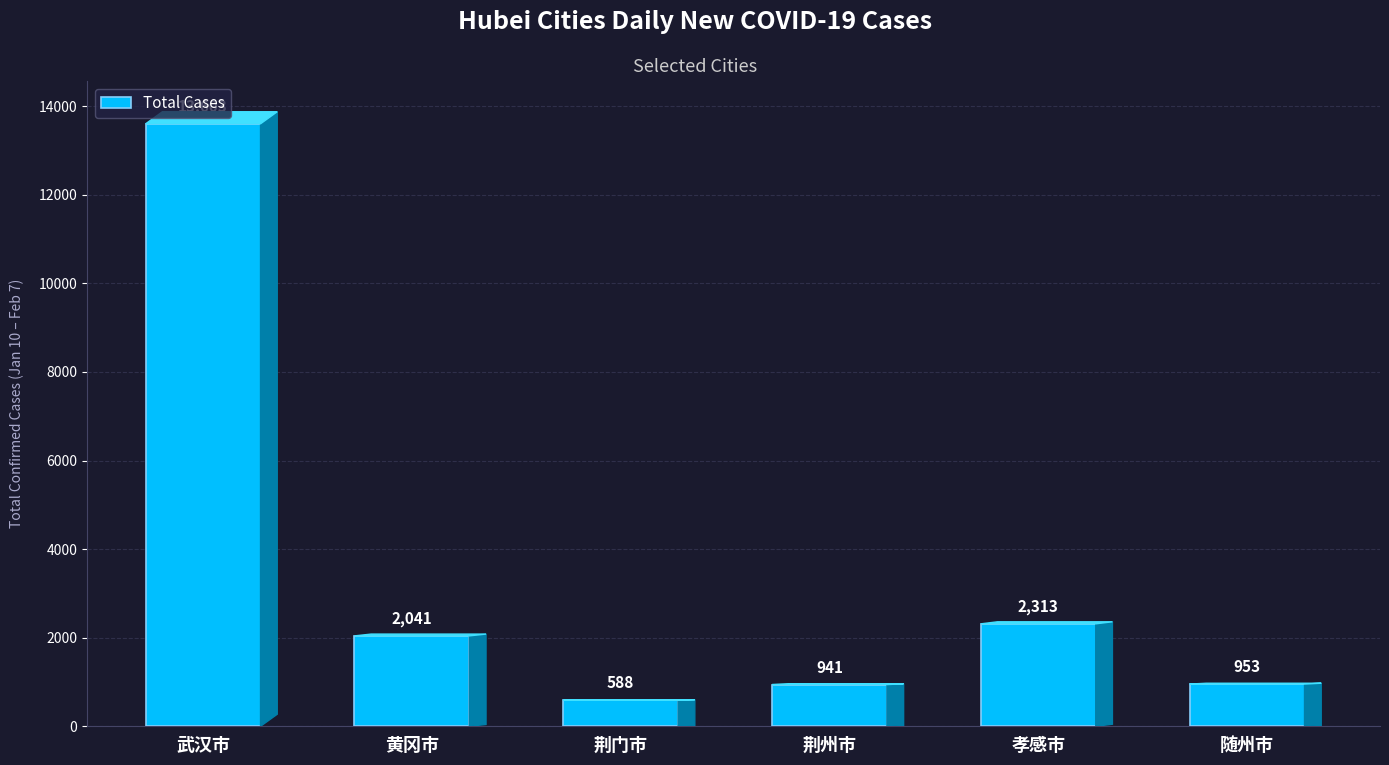

Reading right to left, what are all the values shown in this chart?

953	2313	941	588	2041	13603